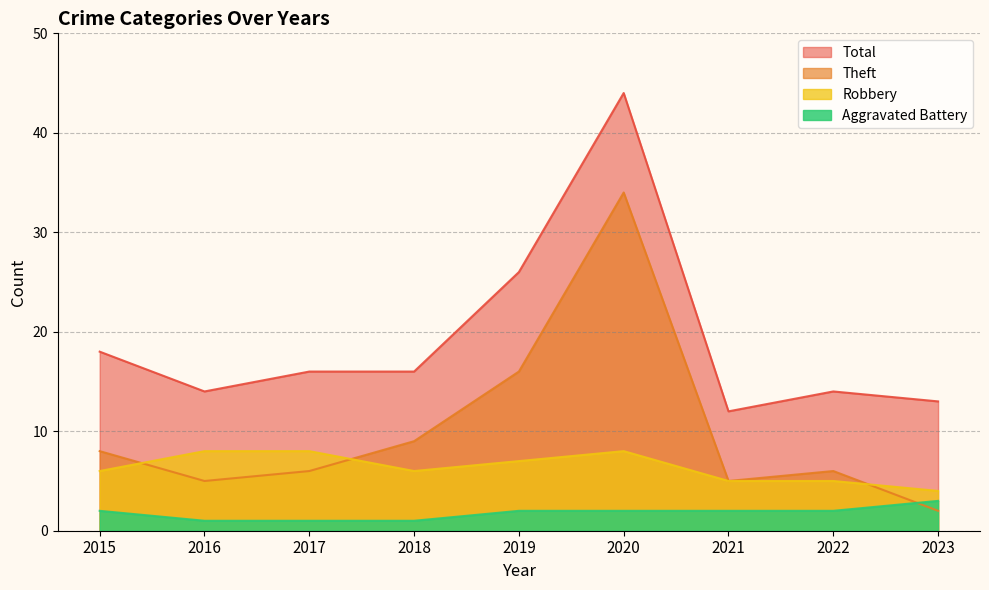

What is the difference between the second highest and minimum values in the Total series?

14